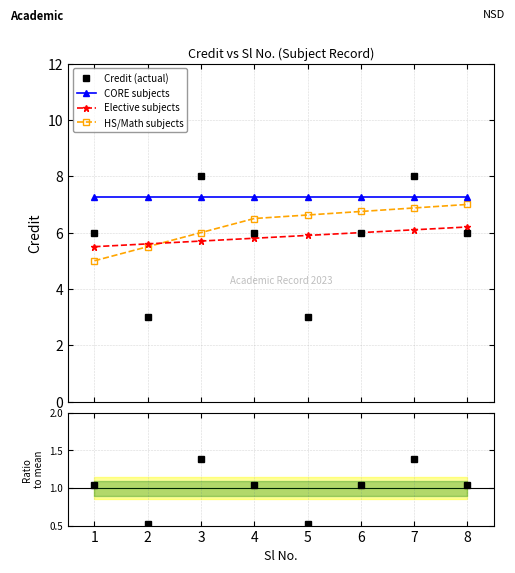

What is the value of the HS/Math subjects point at the 4th from the left?

6.5